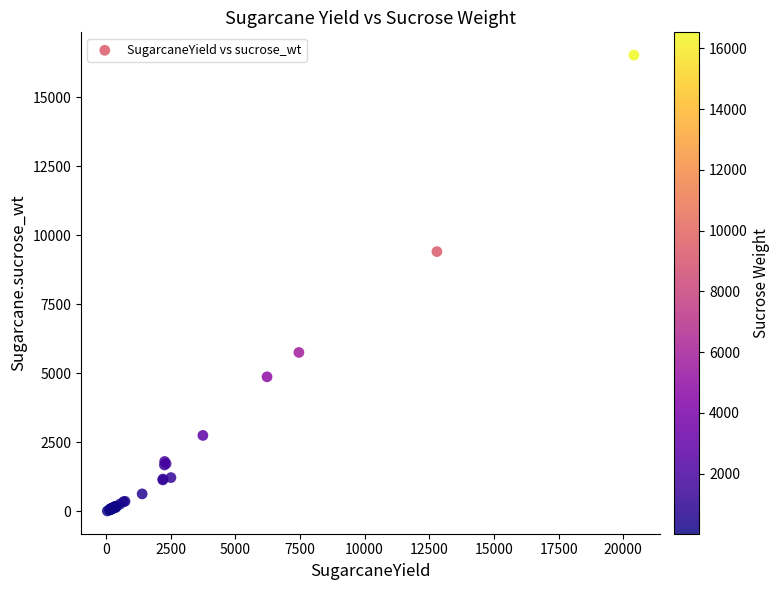

What Y value in the scatter plot is closest to 8274?

9412.0